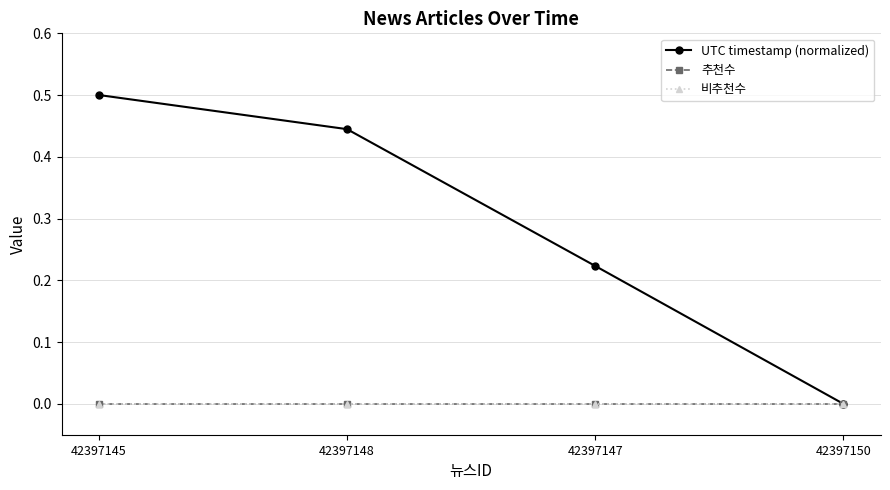

Does the chart have visible grid lines?

Yes